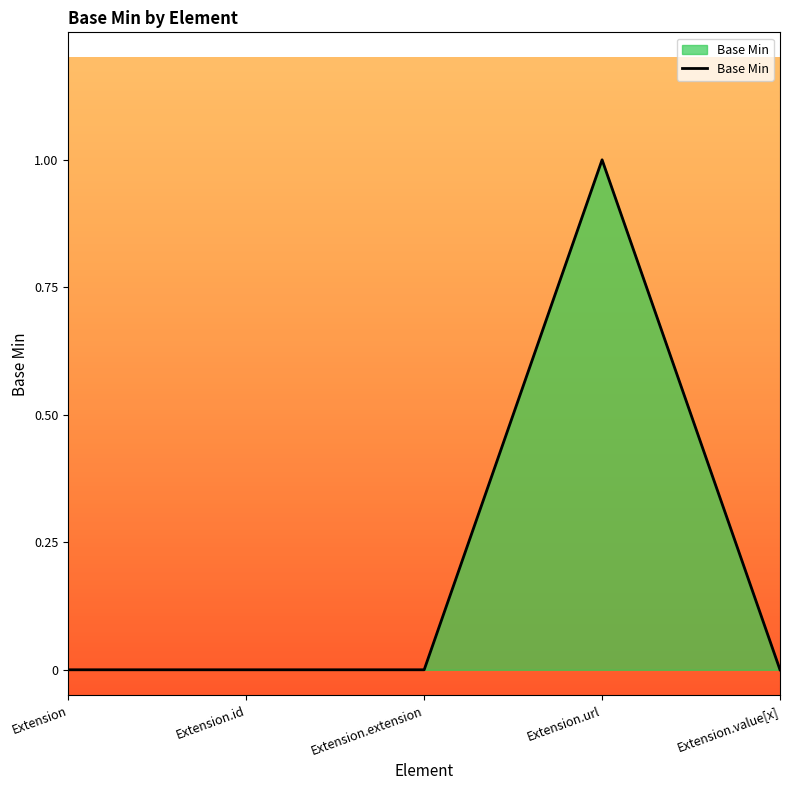

How many series are shown in this chart?

1